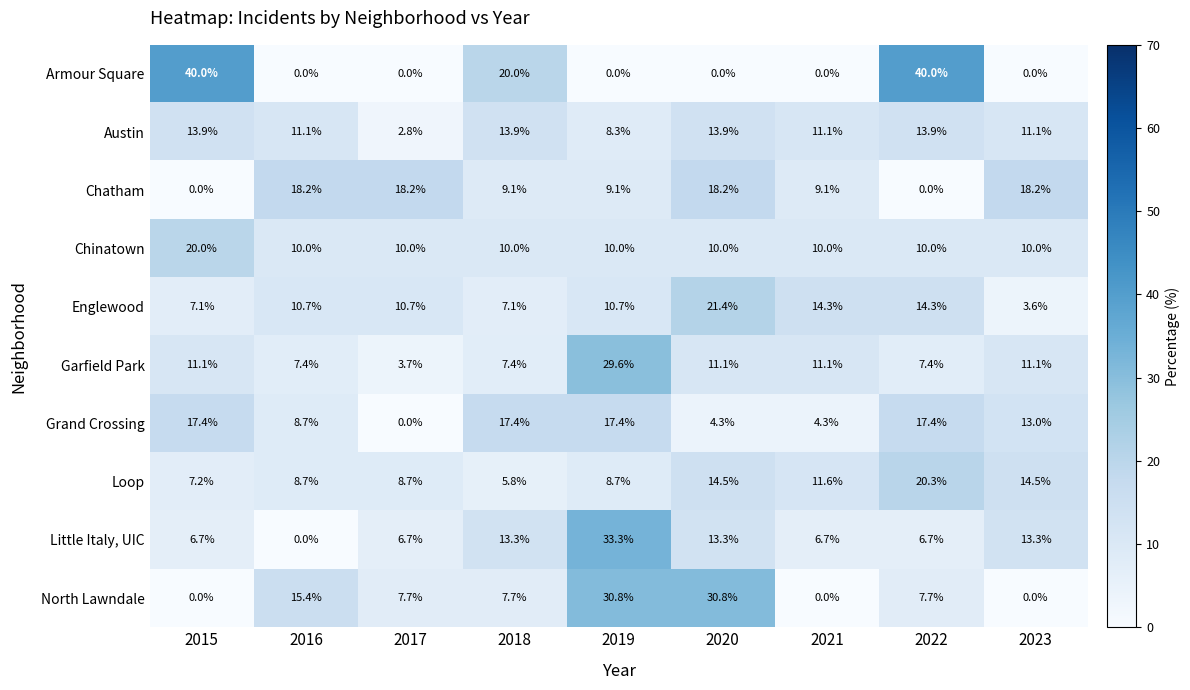

Is it true that Grand Crossing equals 13.0 at 2023?

True